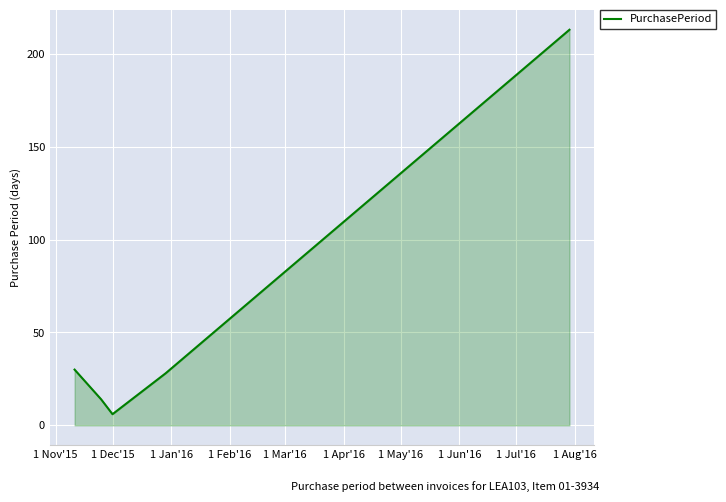

What is the smallest value displayed?

6